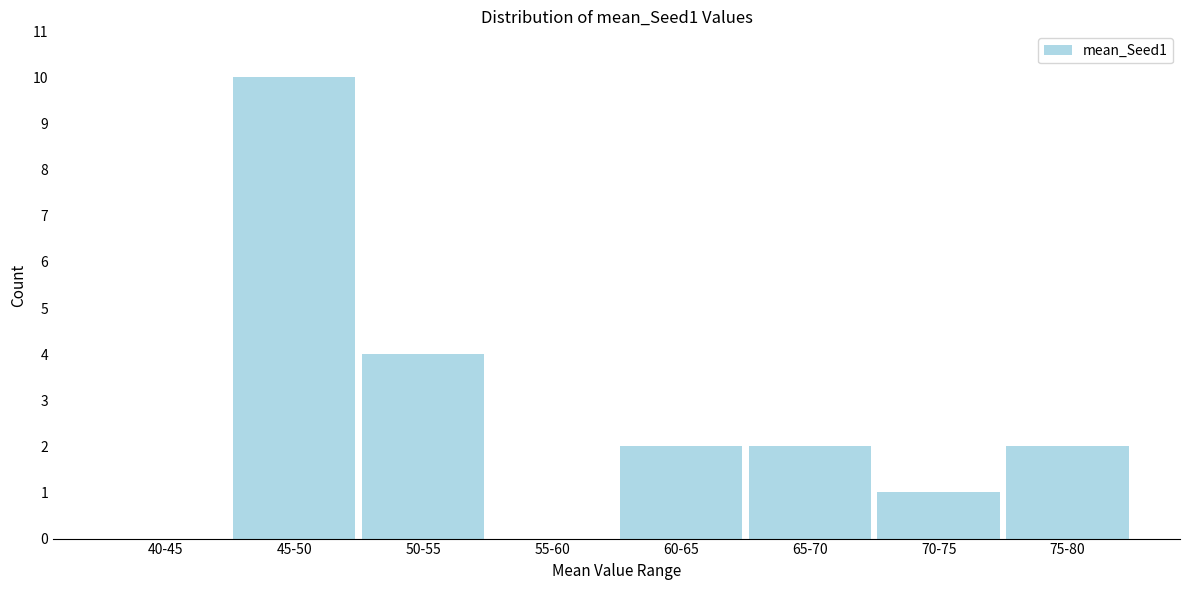

Reading right to left, list all the values displayed in this chart.

75-80=2	70-75=1	65-70=2	60-65=2	55-60=0	50-55=4	45-50=10	40-45=0